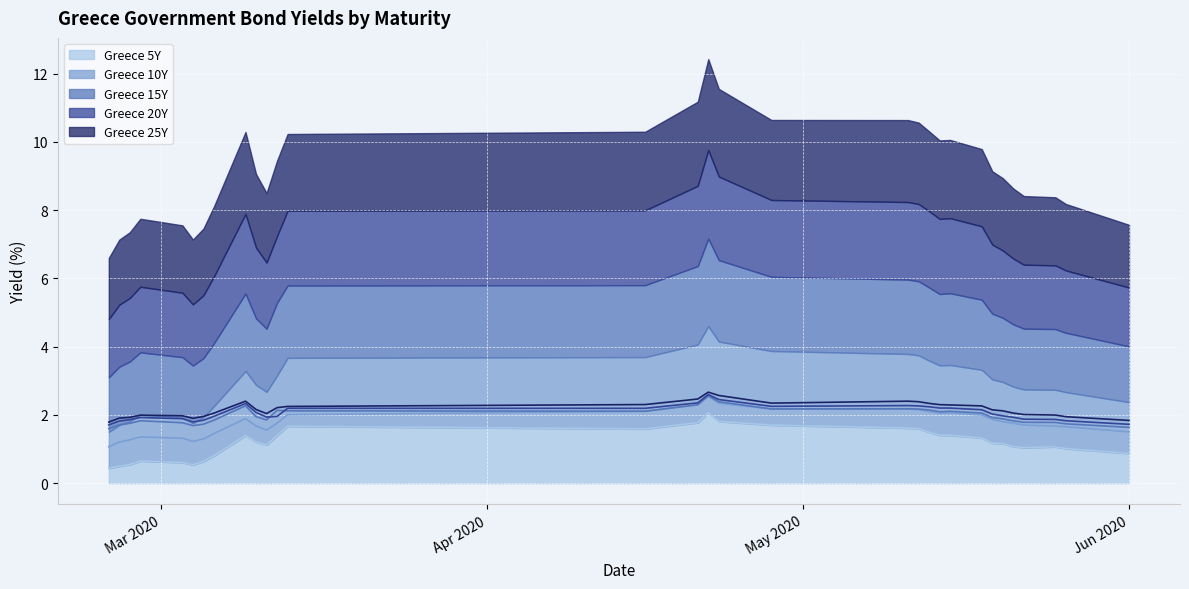

What is the difference between the highest and lowest values at 2020-02-25?

1.4